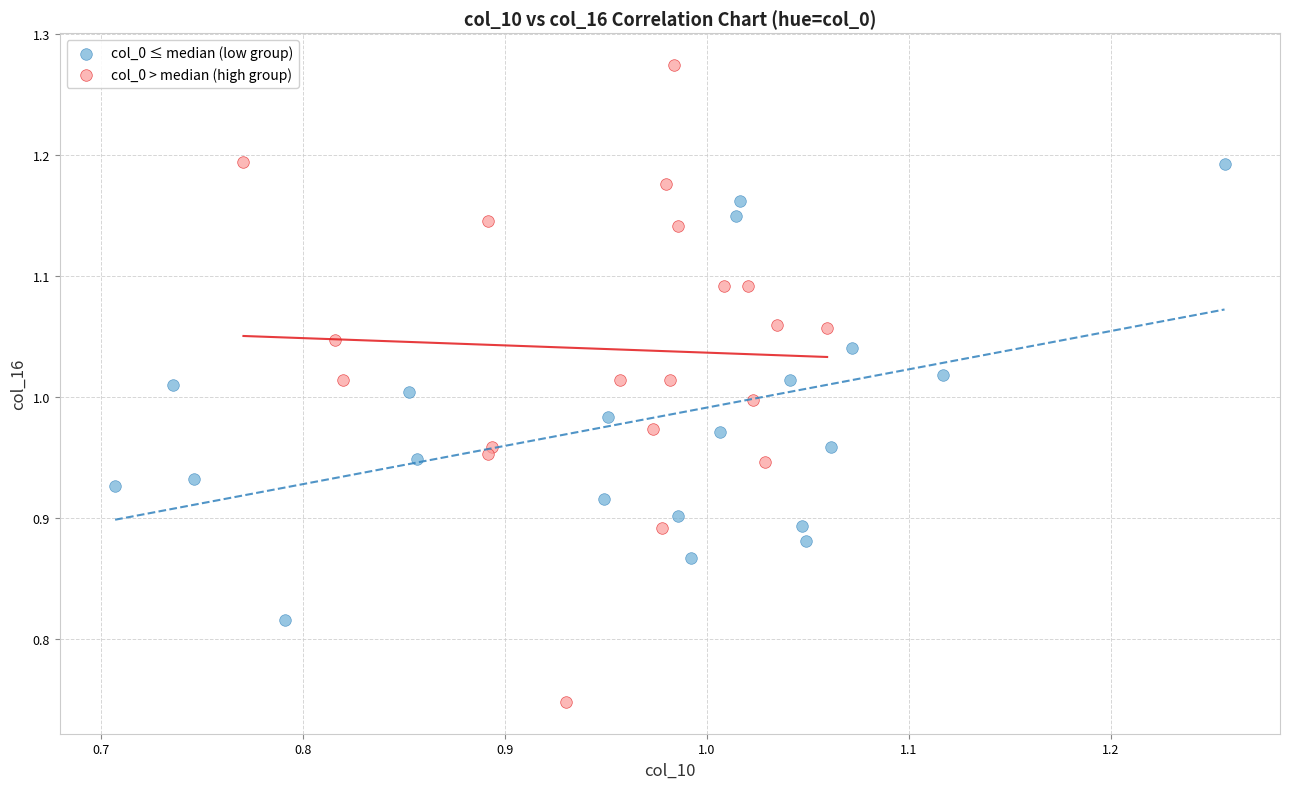

Which series has the largest Y range (max minus min)?

col_0 > median (high group)